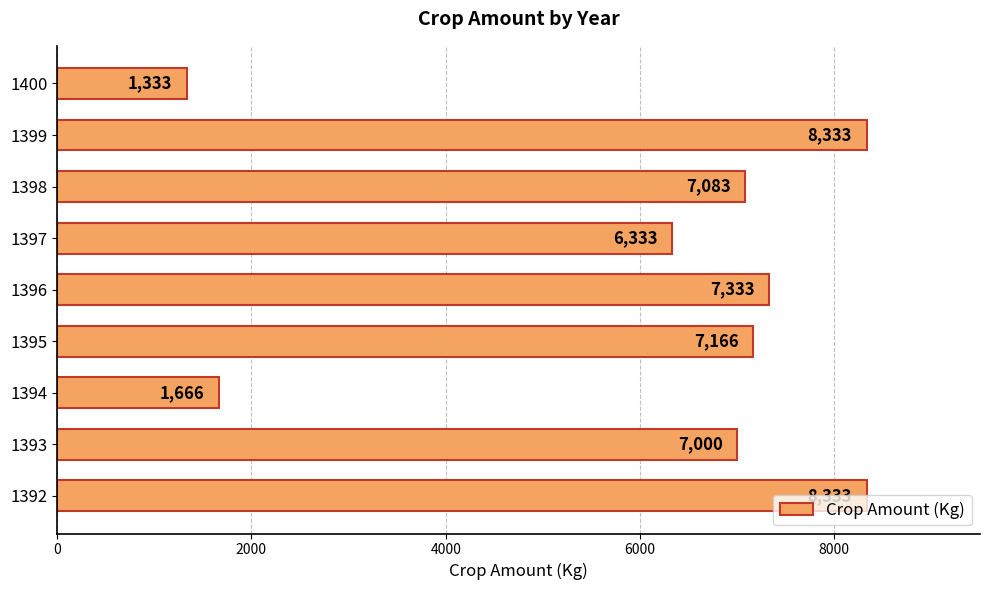

The chart shows a value of 3030 at 1397. True or false?

False